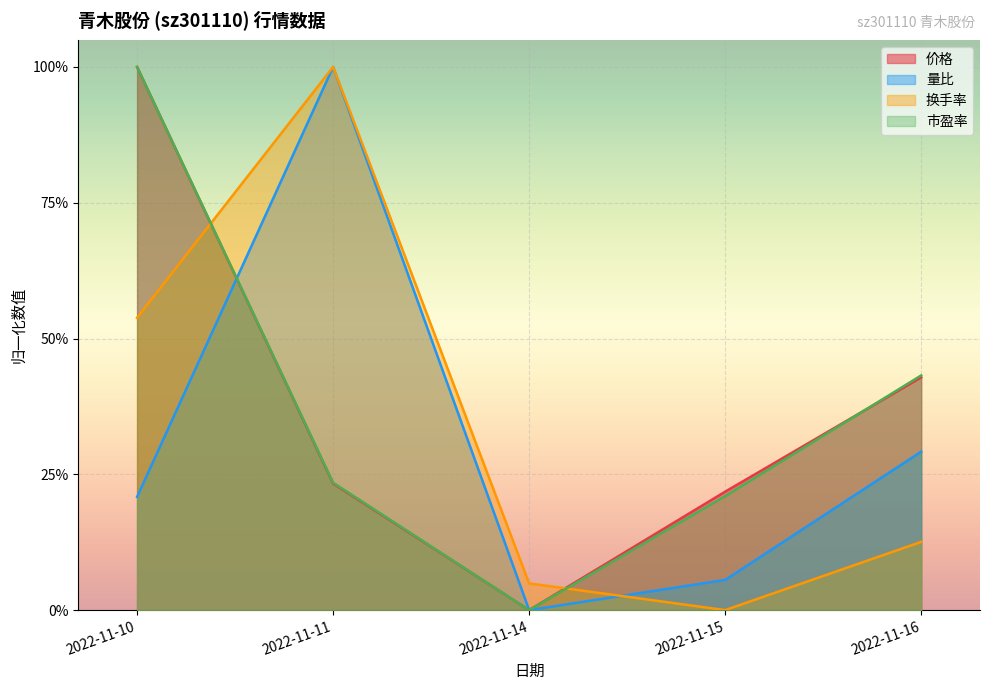

Which series ends up on top after the final intersection of 市盈率 and 价格?

市盈率